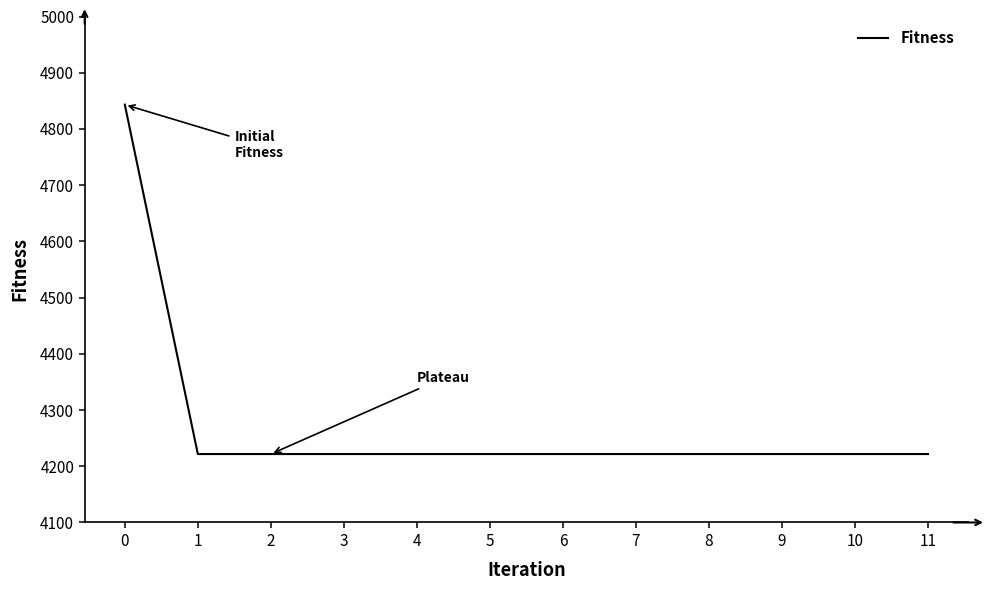

What is the ratio of the value at 0 to the value at 6?

1.1